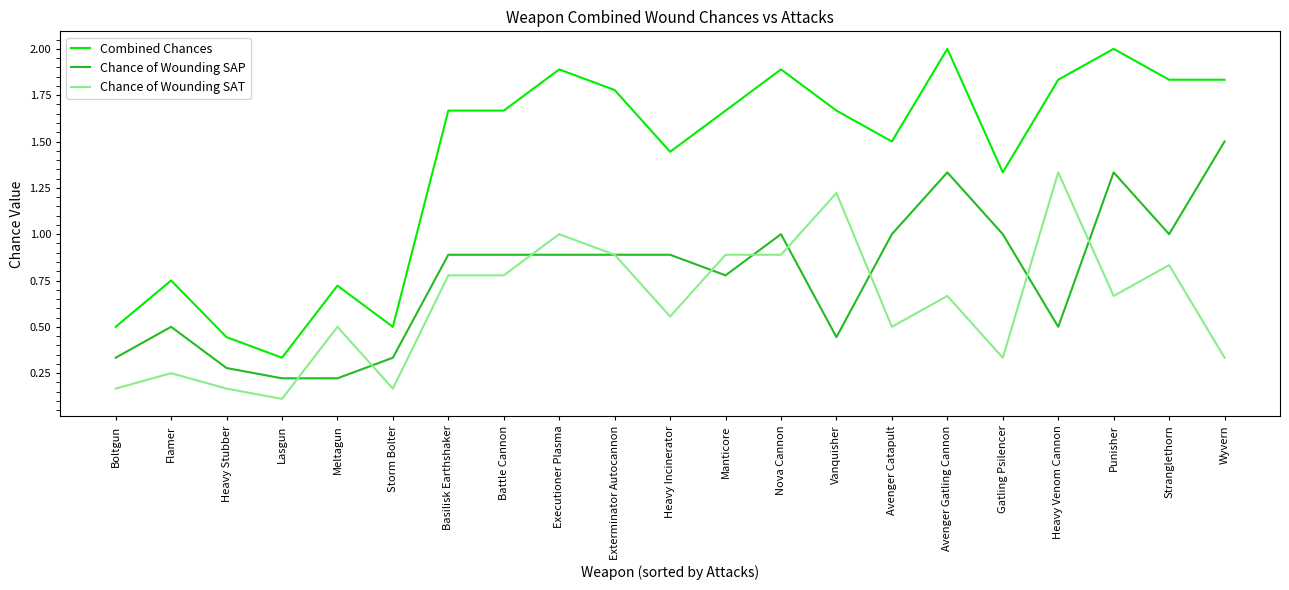

Which series has the largest range (max minus min)?

Combined Chances